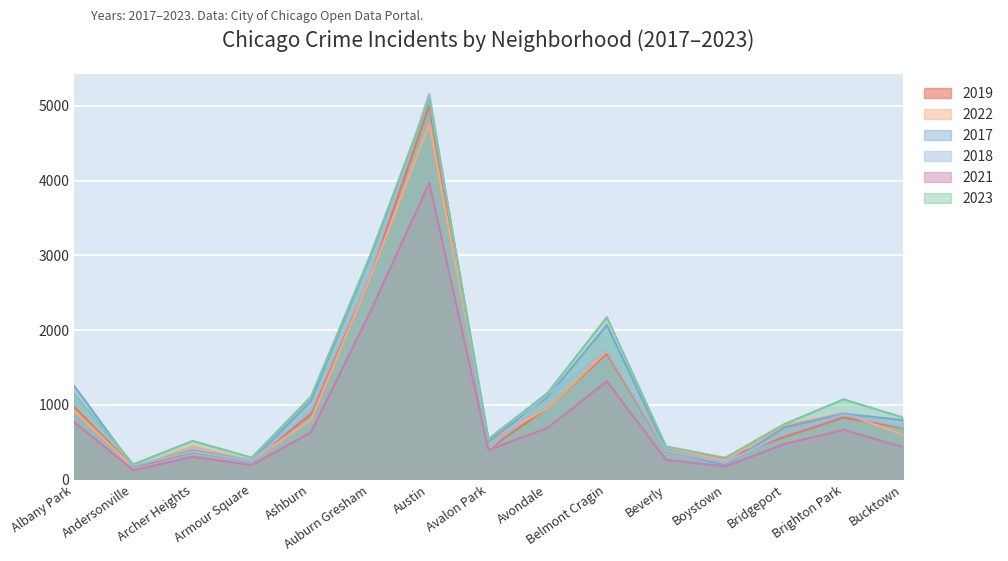

Between Boystown and Bucktown, which series saw the biggest shift?

2017